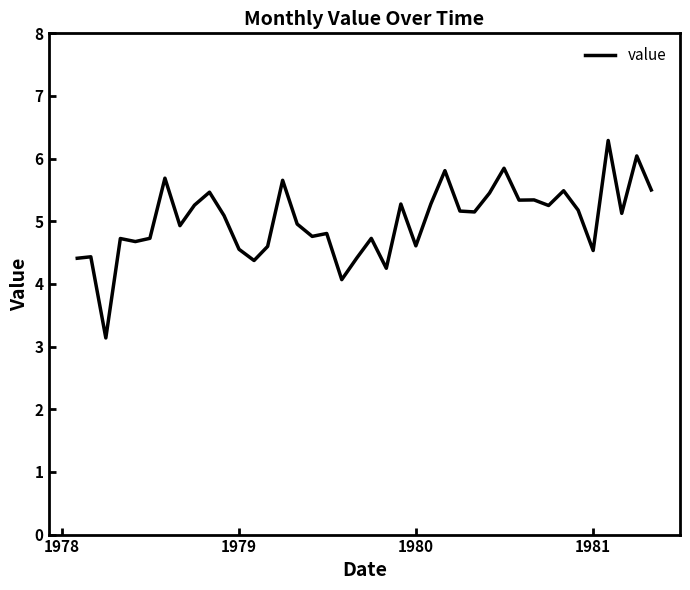

What is the greatest value displayed?

6.3